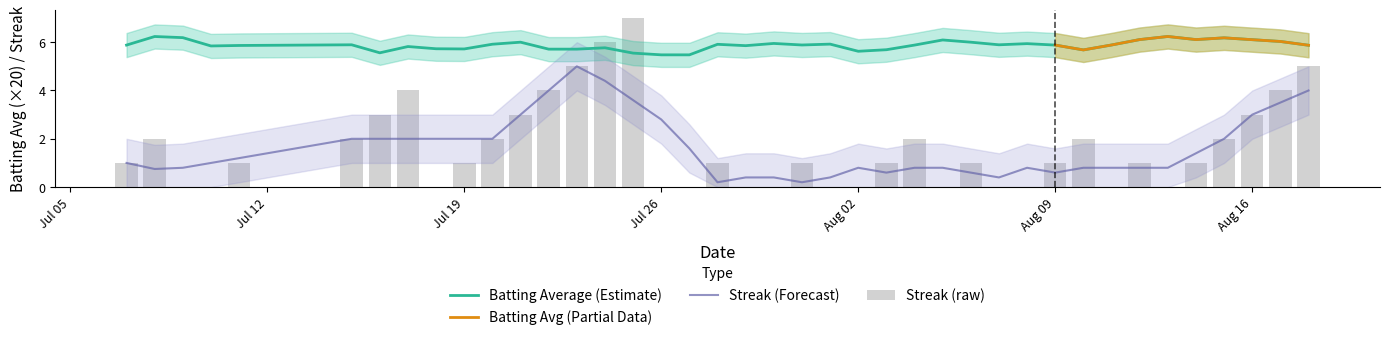

True or false: Streak (Forecast) and Batting Average (Estimate) cross at least once.

False